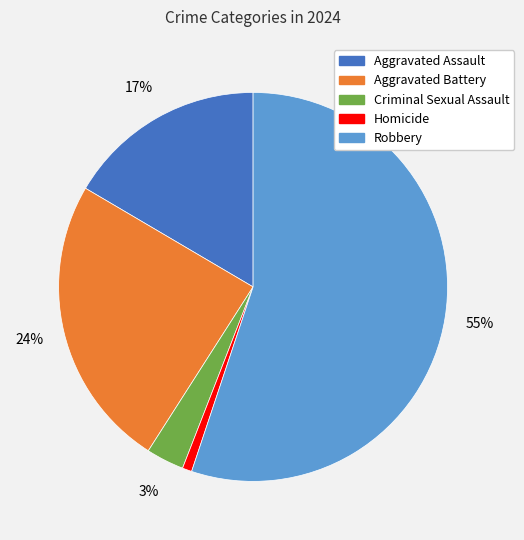

Do Criminal Sexual Assault and Homicide together represent more than half of the pie?

No